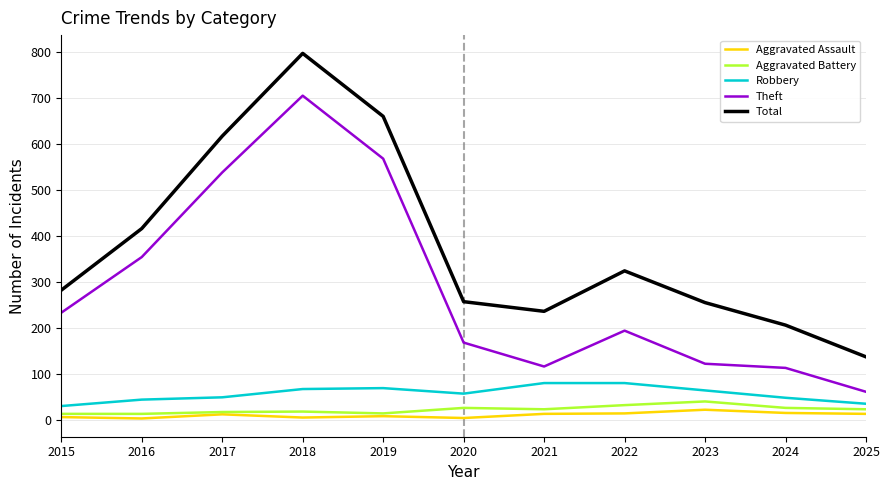

The value of Robbery at 2018 is 67. True or false?

True